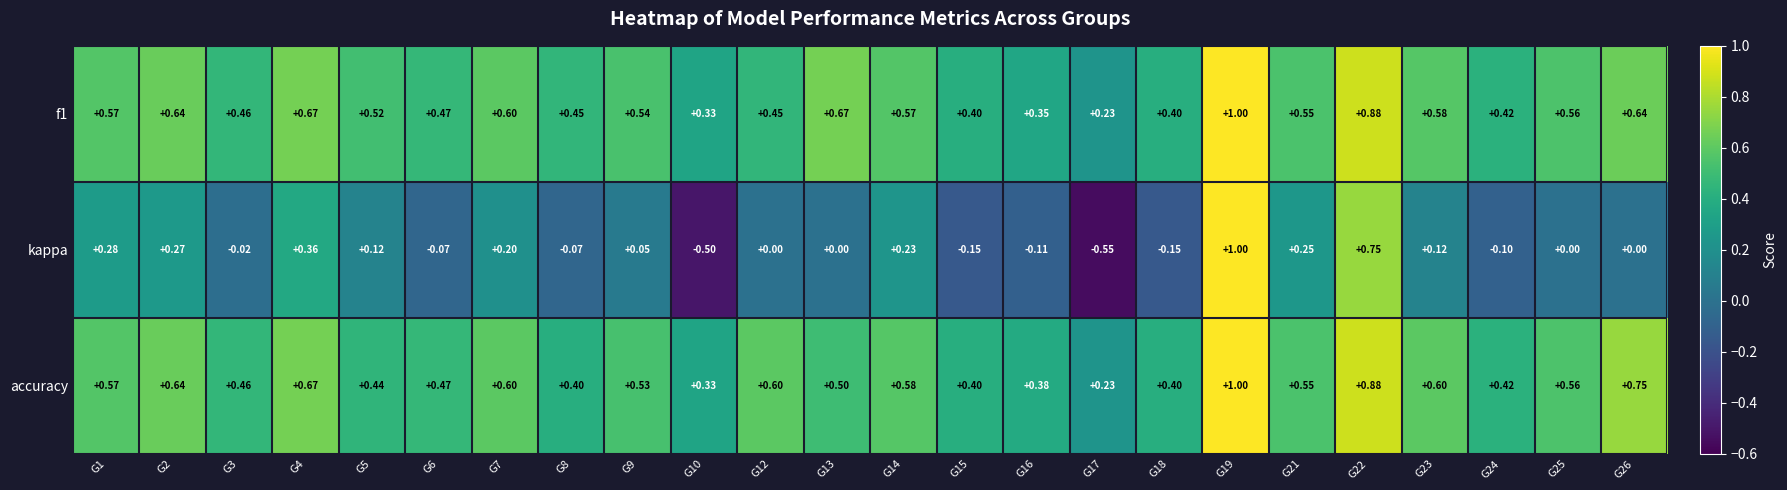

Which series changed the most between G4 and G10?

kappa